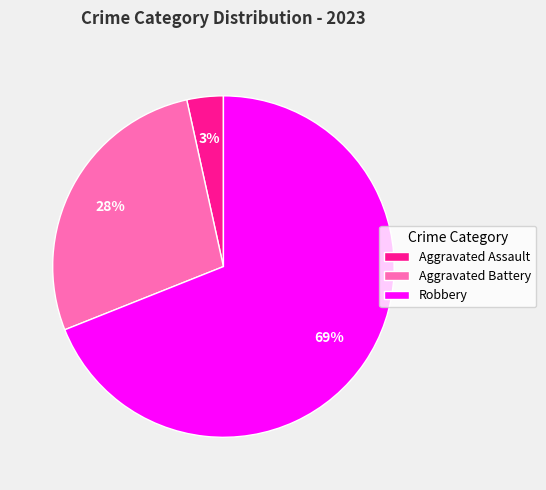

Do Aggravated Battery and Robbery together represent more than half of the pie?

Yes